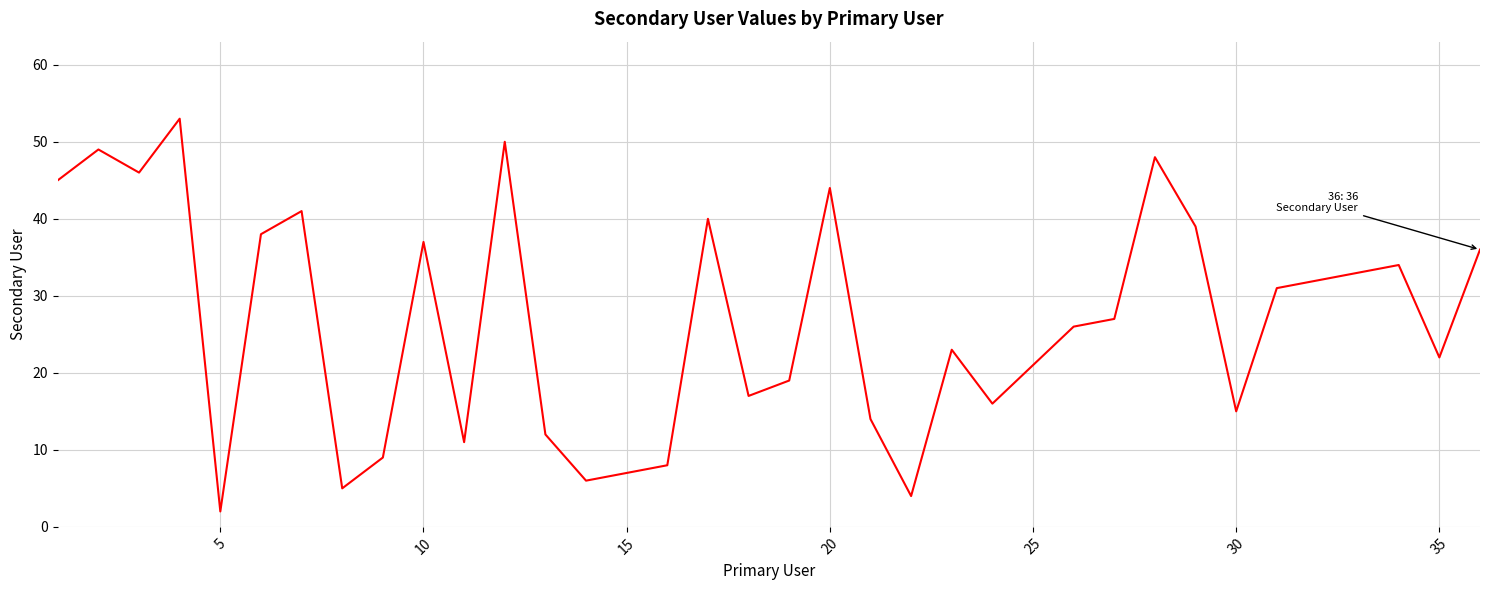

Is this an area chart (filled region under the line)?

No